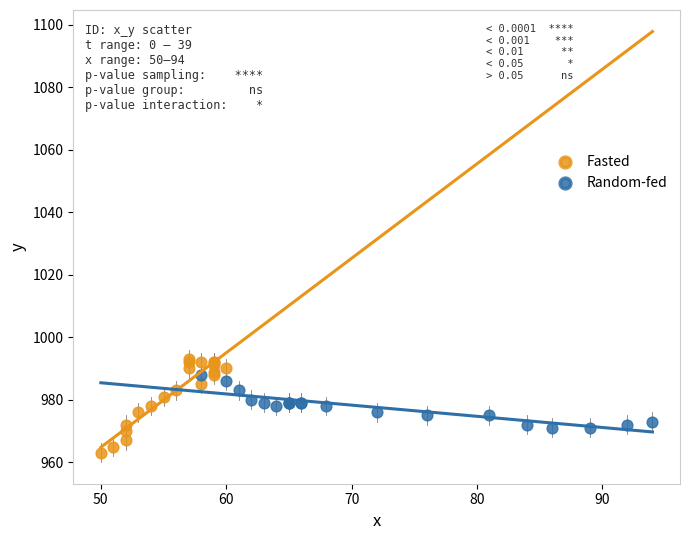

What are all the series names shown in the legend?

Fasted, Random-fed